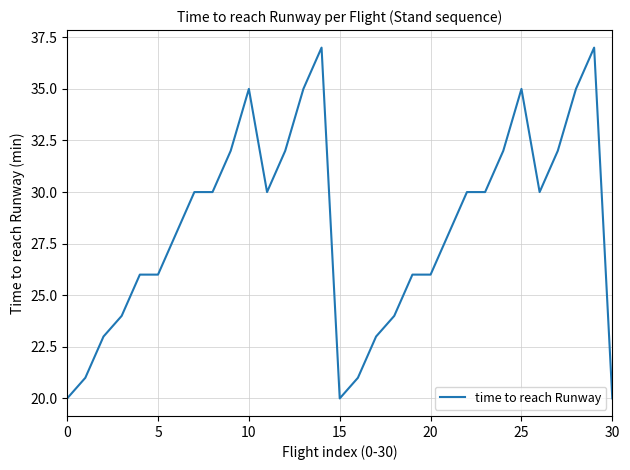

Reading right to left, extract all data points from this chart.

20	37	35	32	30	35	32	30	30	28	26	26	24	23	21	20	37	35	32	30	35	32	30	30	28	26	26	24	23	21	20